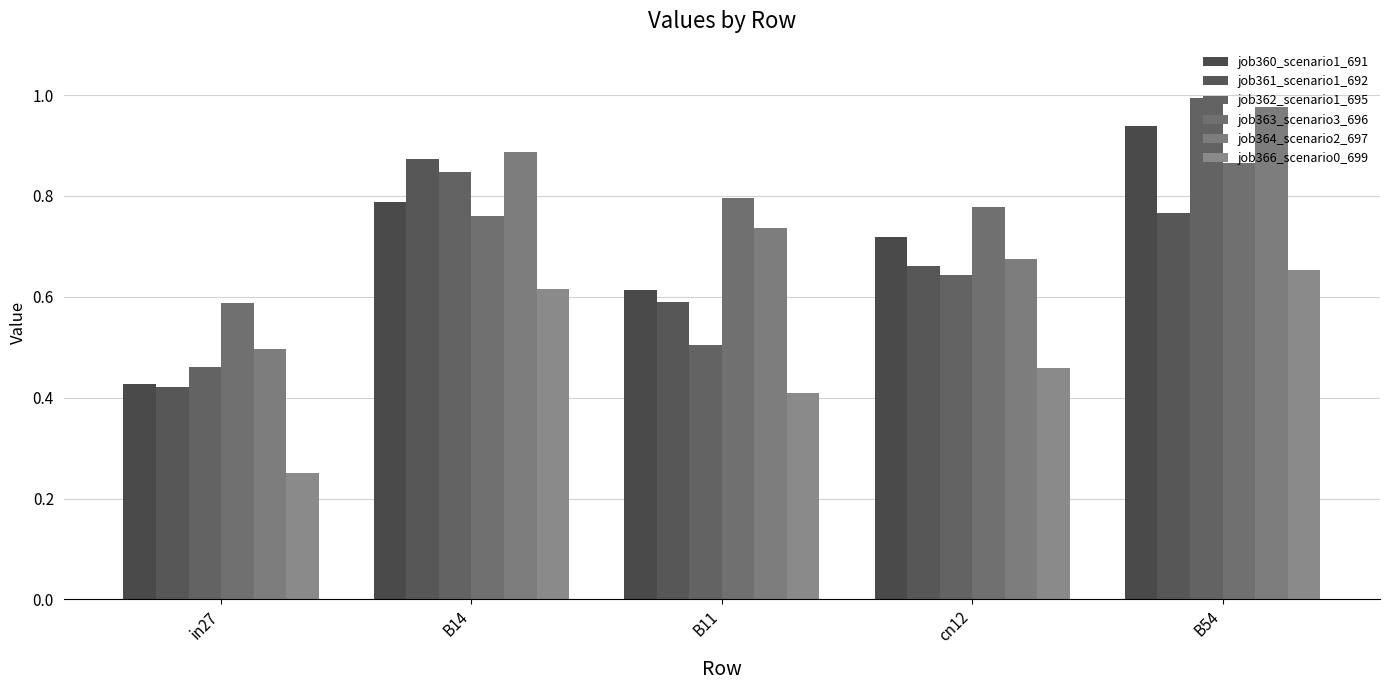

What is the minimum value shown in the chart?

0.3